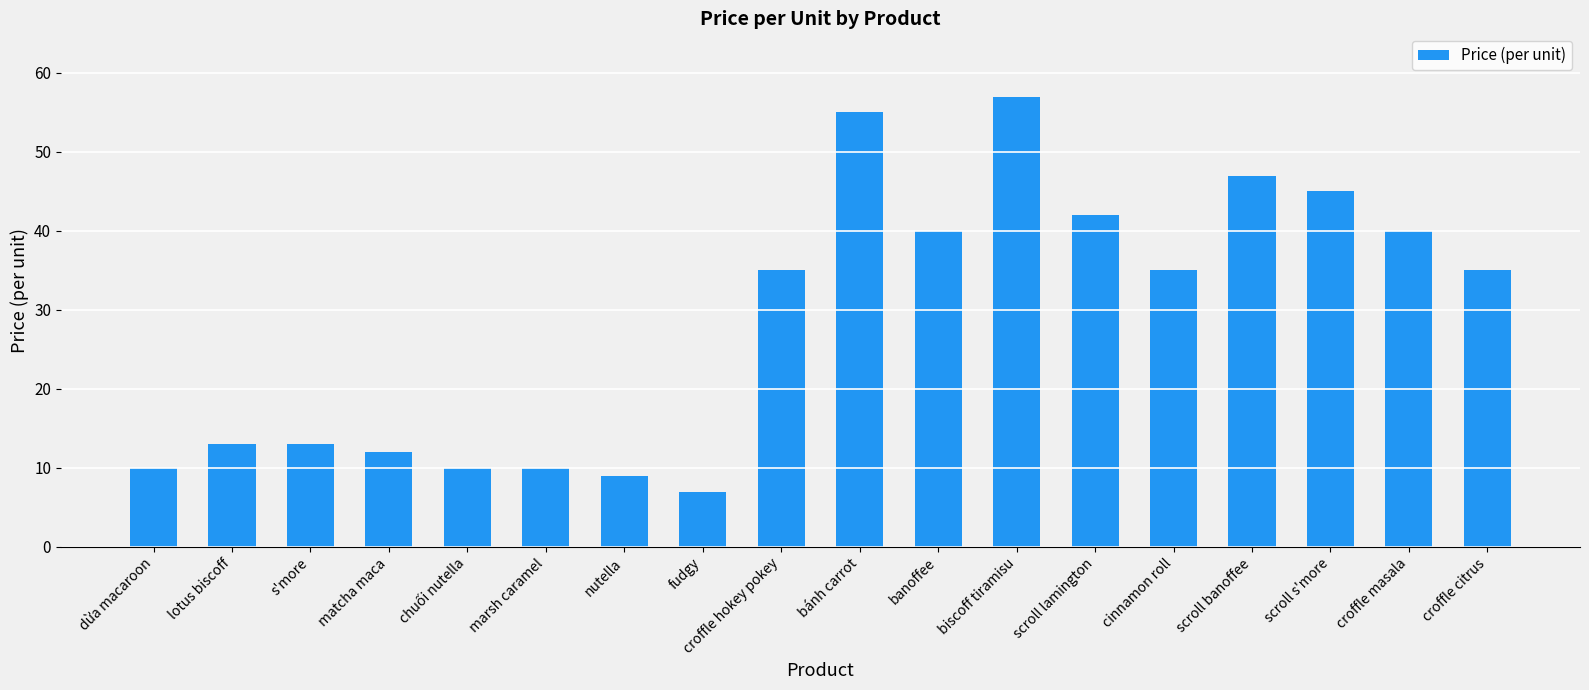

What is the approximate value at cinnamon roll?

35